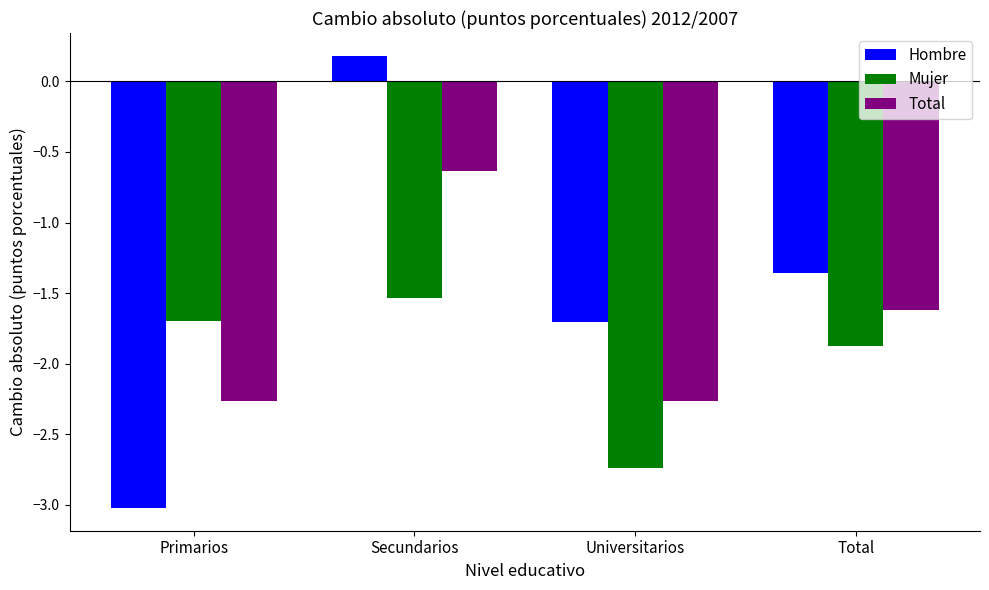

What value does the Hombre series have at Universitarios?

-1.7